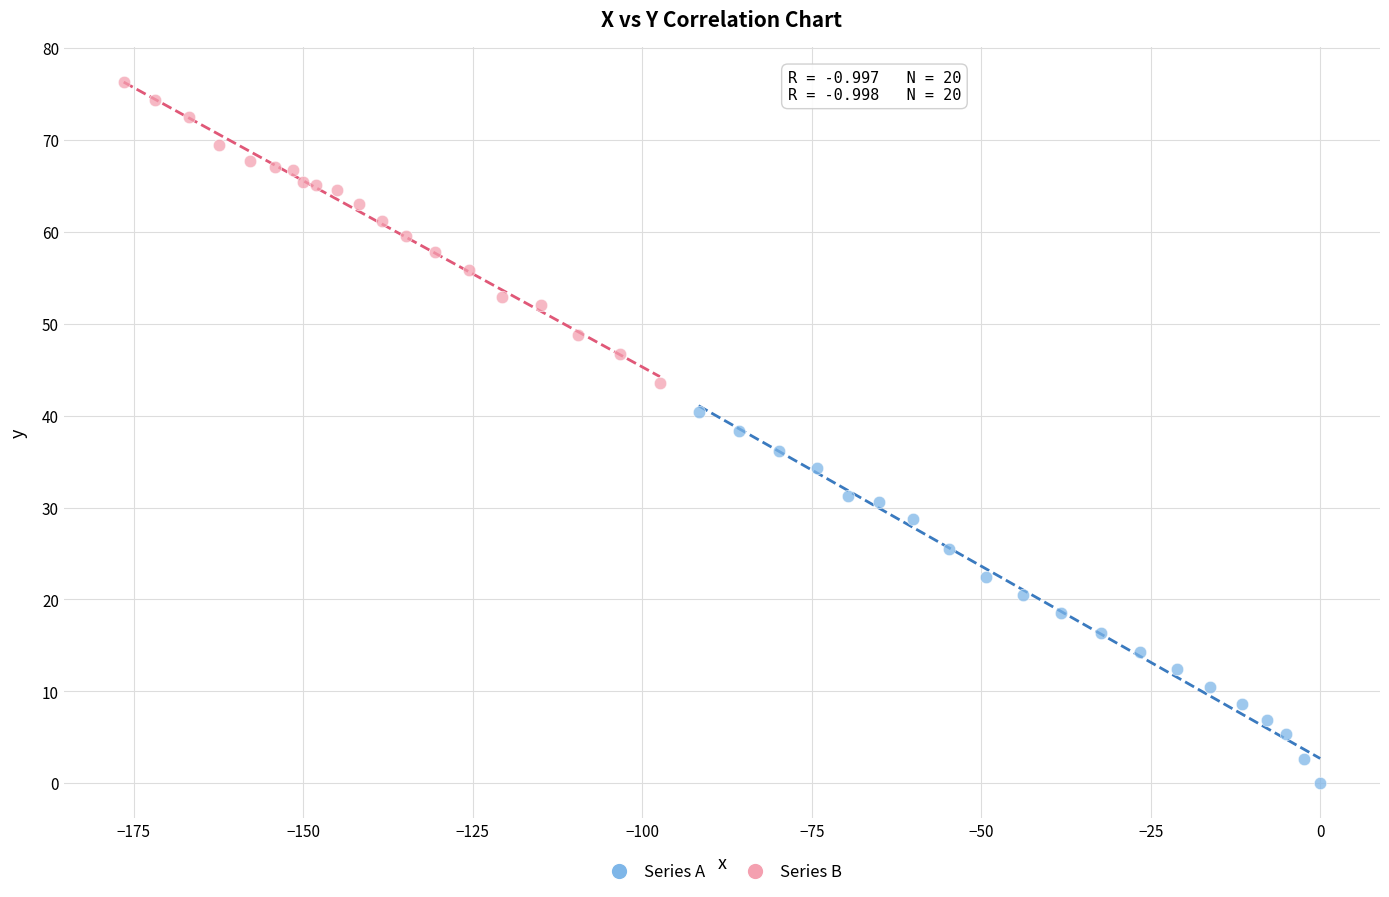

Which series has the largest Y range (max minus min)?

Series A